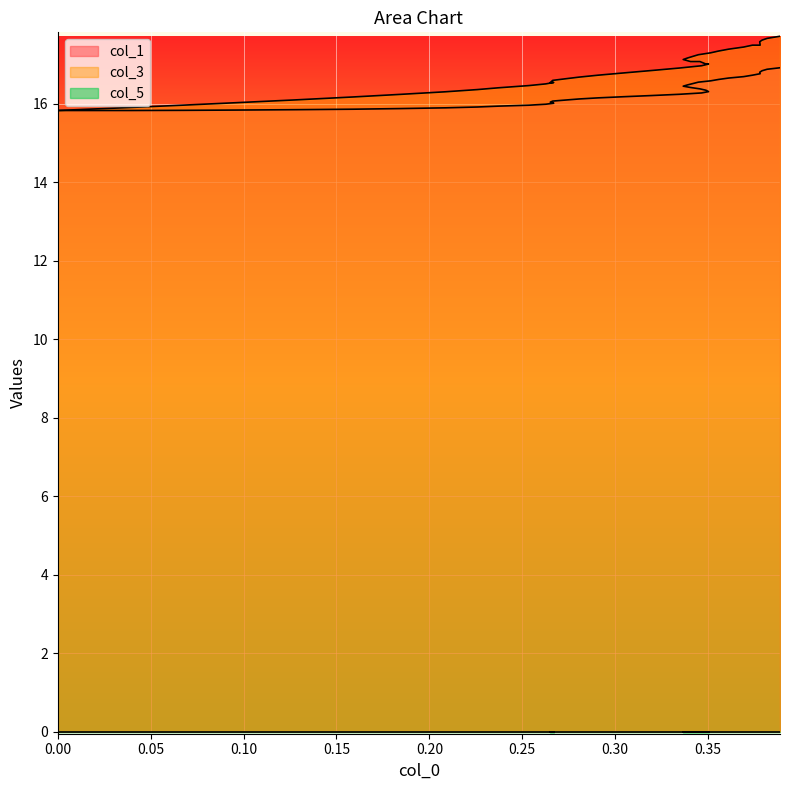

What is the average value of the col_1 series?

16.3